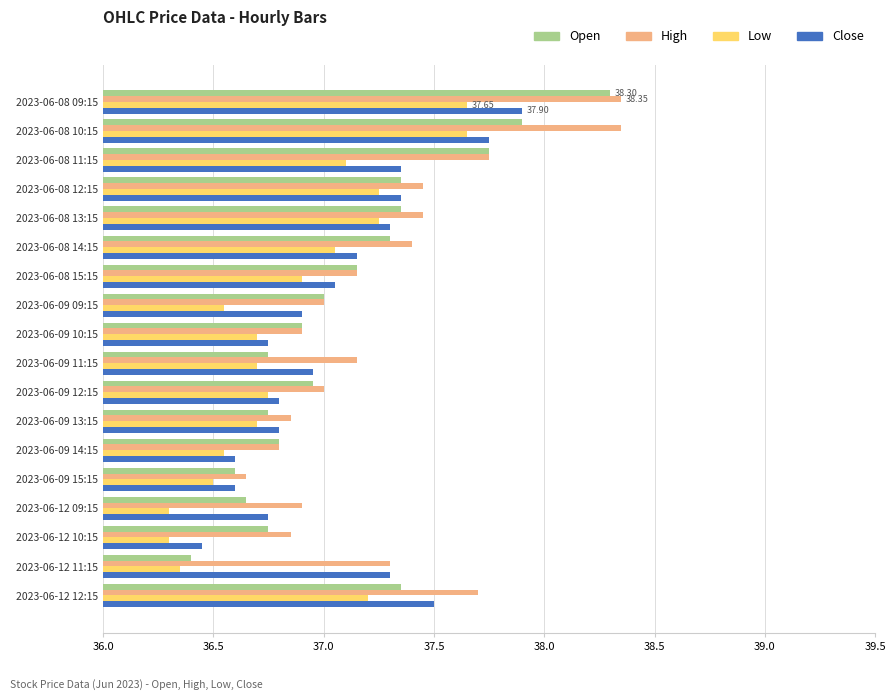

The High series shows 2.8 at 2023-06-12 12:15. True or false?

False